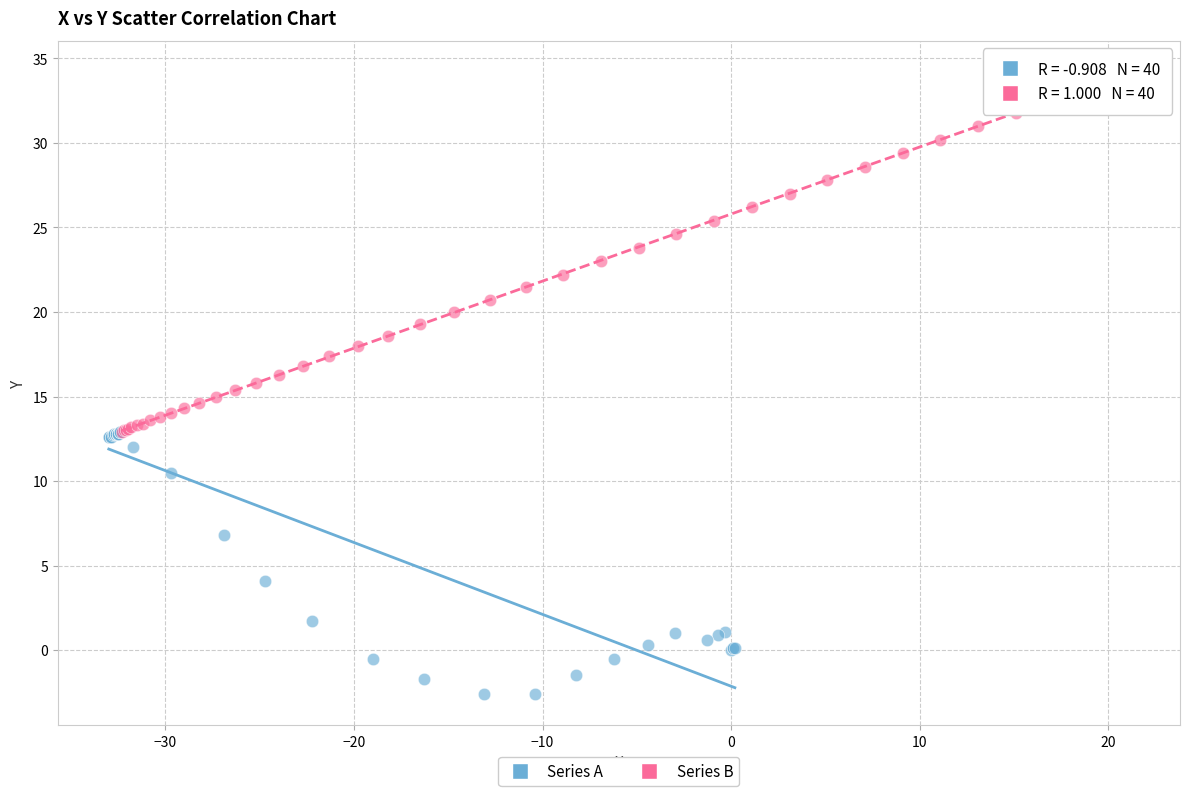

Which series has the largest Y range (max minus min)?

Series B